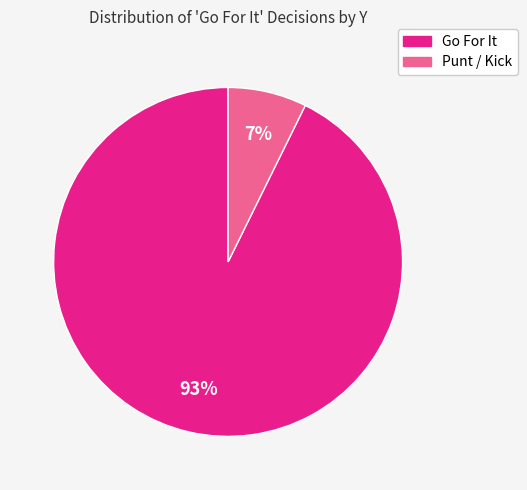

How many slices are in this pie chart?

2